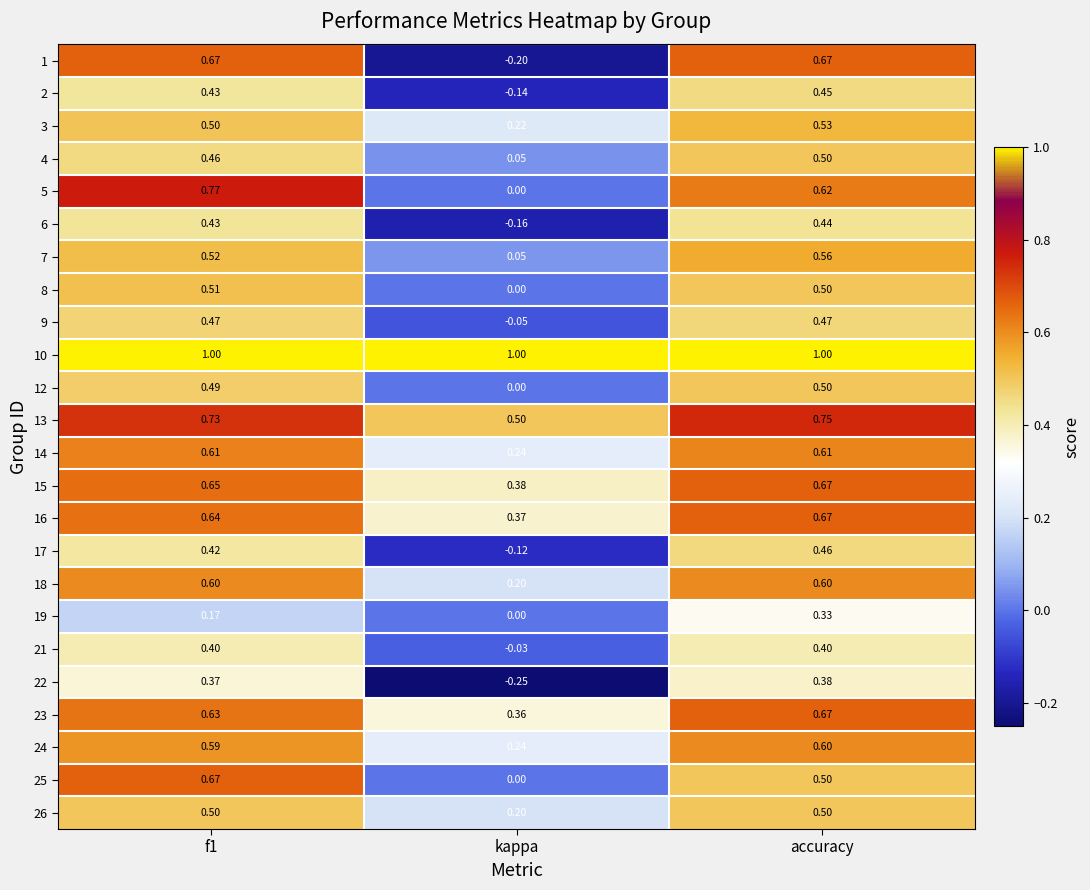

At which label is 25 closest to 0?

kappa